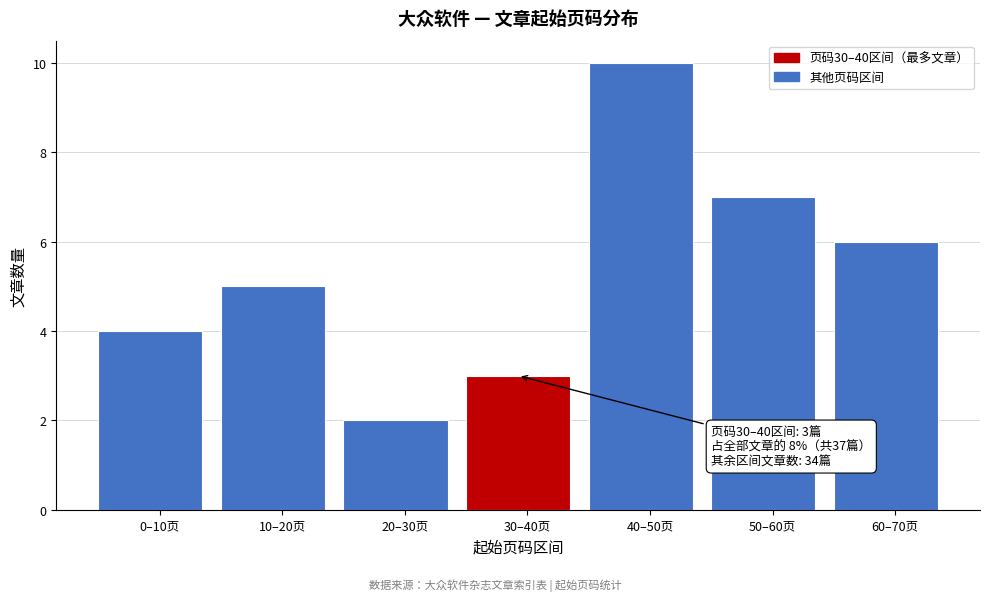

Reading left to right, transcribe all the data shown in this chart.

0–10页=4	10–20页=5	20–30页=2	30–40页=3	40–50页=10	50–60页=7	60–70页=6